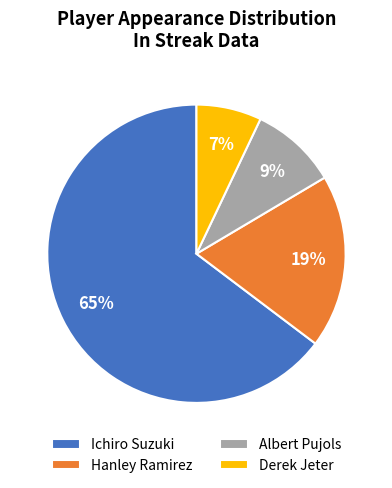

Do Hanley Ramirez and Albert Pujols together represent more than half of the pie?

No